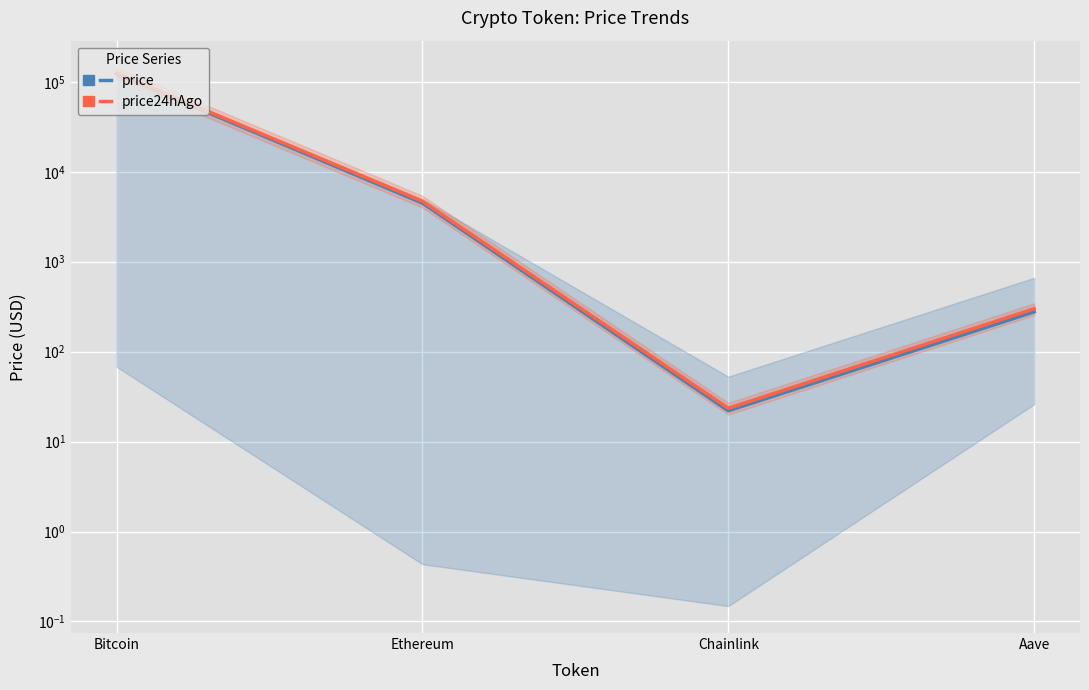

True or false: price24hAgo and price intersect in this chart.

False